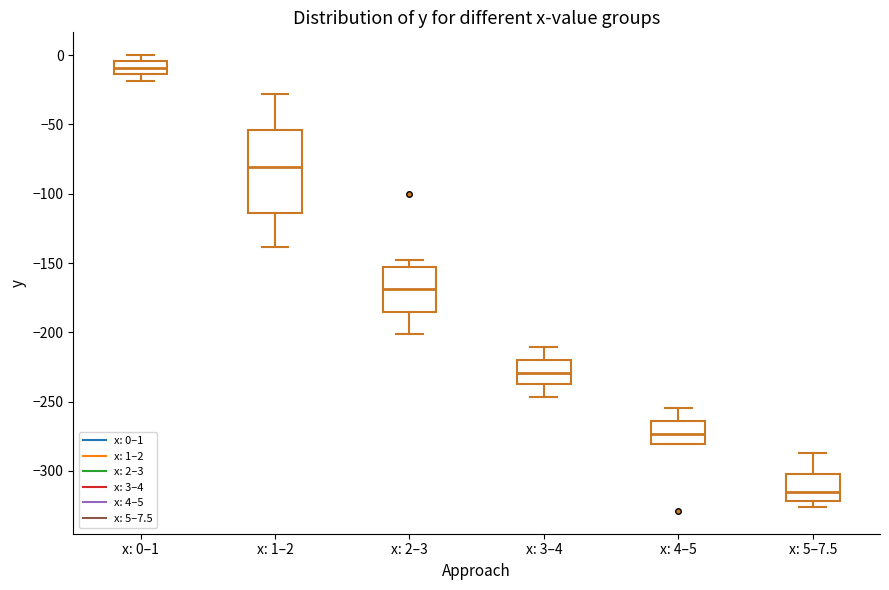

Reading left to right, transcribe this box plot: for each box, give where its median line is, the range the box spans, and where its two whiskers end, as read against the y-axis. The values are not printed on the chart, so give them approximately, as read against the axis.

x: 0–1: median -10, box -15 to -5, whiskers -20 to 0
x: 1–2: median -80, box -115 to -55, whiskers -140 to -30
x: 2–3: median -170, box -185 to -155, whiskers -200 to -150
x: 3–4: median -230, box -235 to -220, whiskers -245 to -210
x: 4–5: median -275, box -280 to -265, whiskers -280 to -255
x: 5–7.5: median -315, box -320 to -305, whiskers -325 to -285